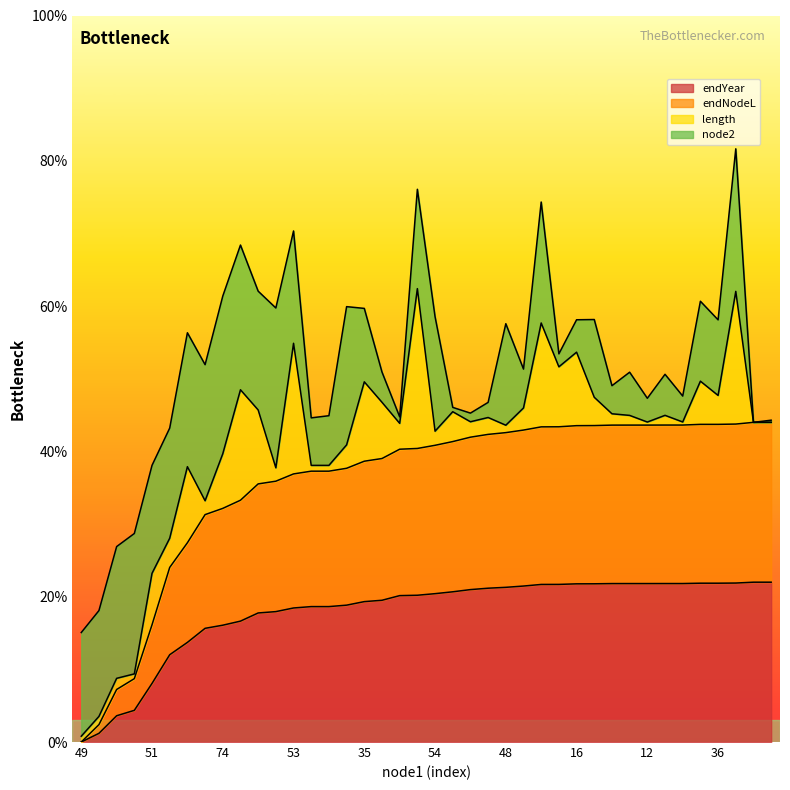

What is the average value of the endNodeL series?

35.6